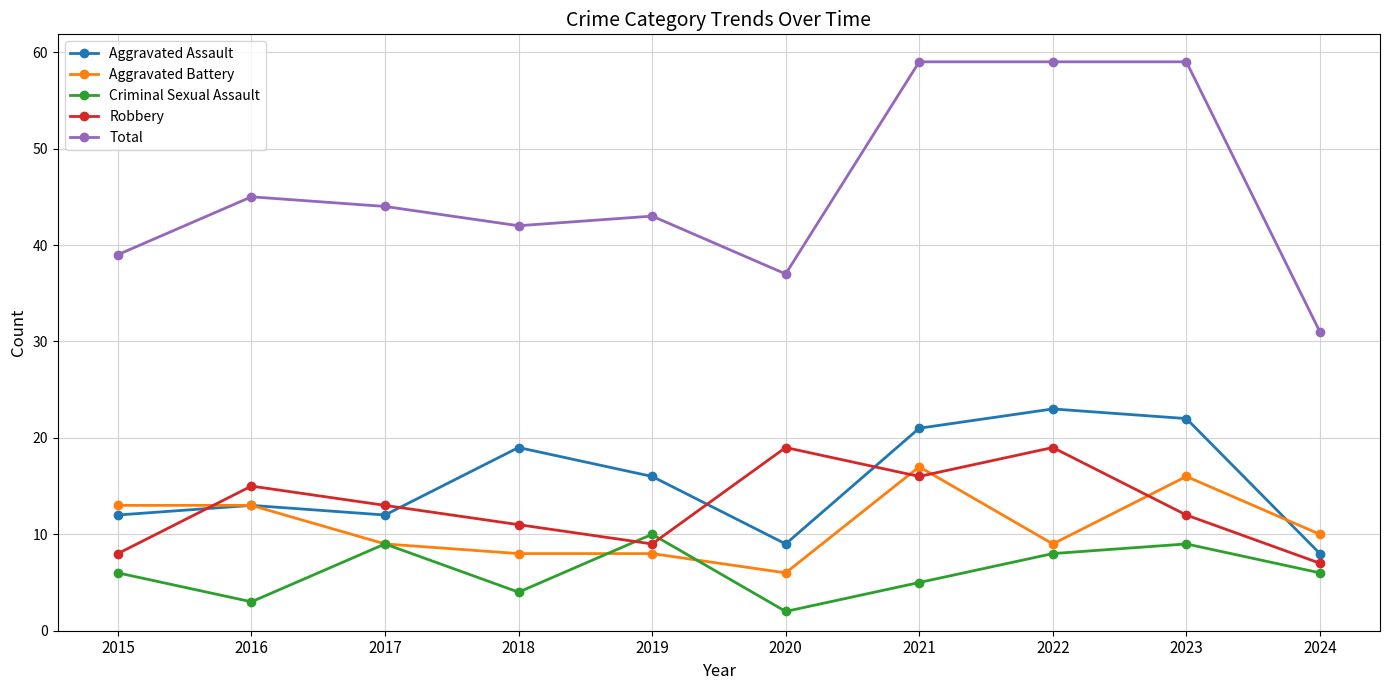

Reading left to right, what are all the values shown in this chart?

Aggravated Assault: 2015=12	2016=13	2017=12	2018=19	2019=16	2020=9	2021=21	2022=23	2023=22	2024=8
Aggravated Battery: 2015=13	2016=13	2017=9	2018=8	2019=8	2020=6	2021=17	2022=9	2023=16	2024=10
Criminal Sexual Assault: 2015=6	2016=3	2017=9	2018=4	2019=10	2020=2	2021=5	2022=8	2023=9	2024=6
Robbery: 2015=8	2016=15	2017=13	2018=11	2019=9	2020=19	2021=16	2022=19	2023=12	2024=7
Total: 2015=39	2016=45	2017=44	2018=42	2019=43	2020=37	2021=59	2022=59	2023=59	2024=31